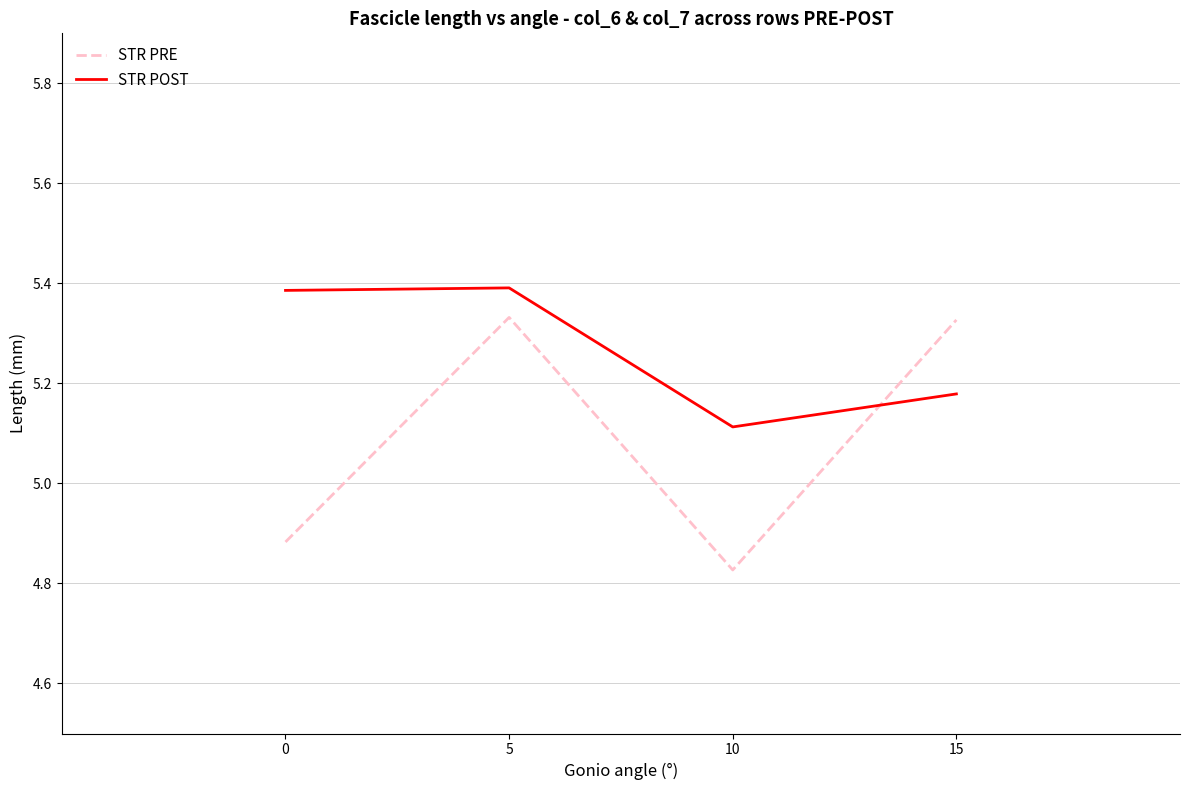

List the series in order of their peak value, highest first.

STR POST, STR PRE